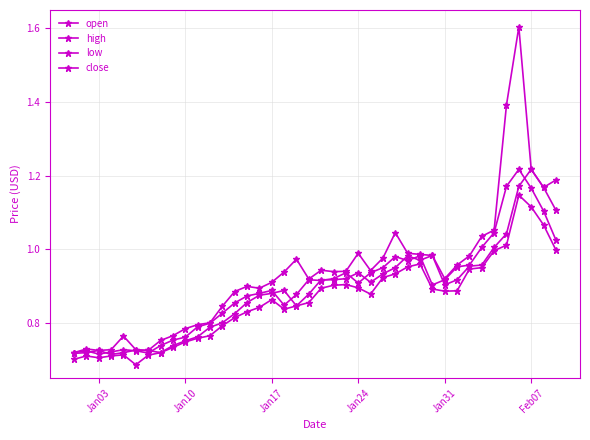

How many series are shown in this chart?

4